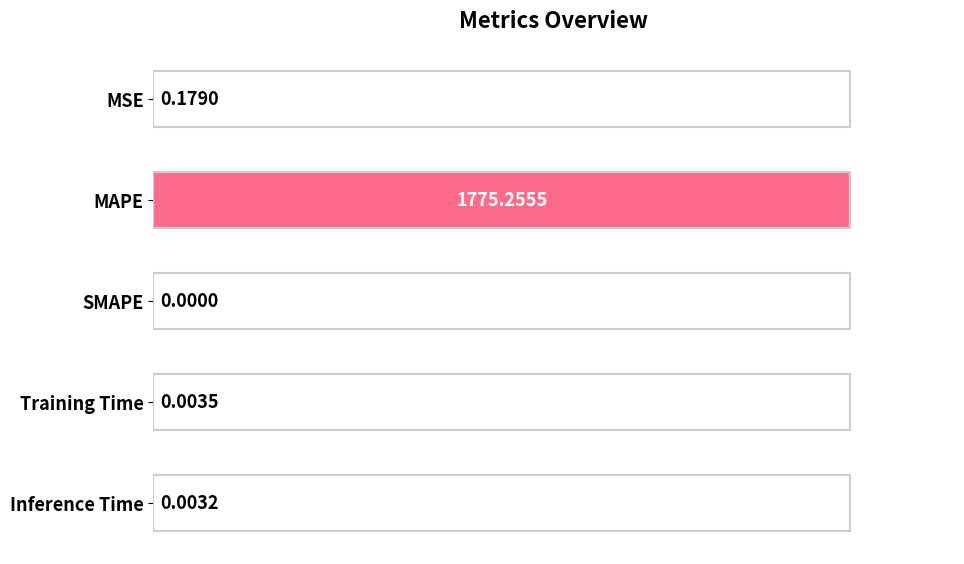

At which category does the chart reach its peak across all series?

MAPE